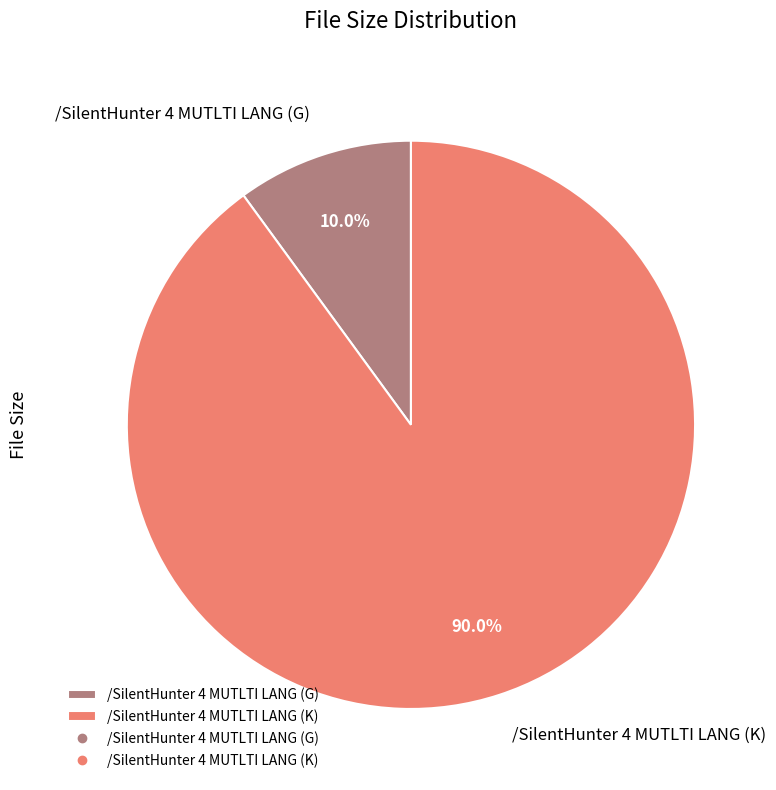

How many slices are in this pie chart?

2